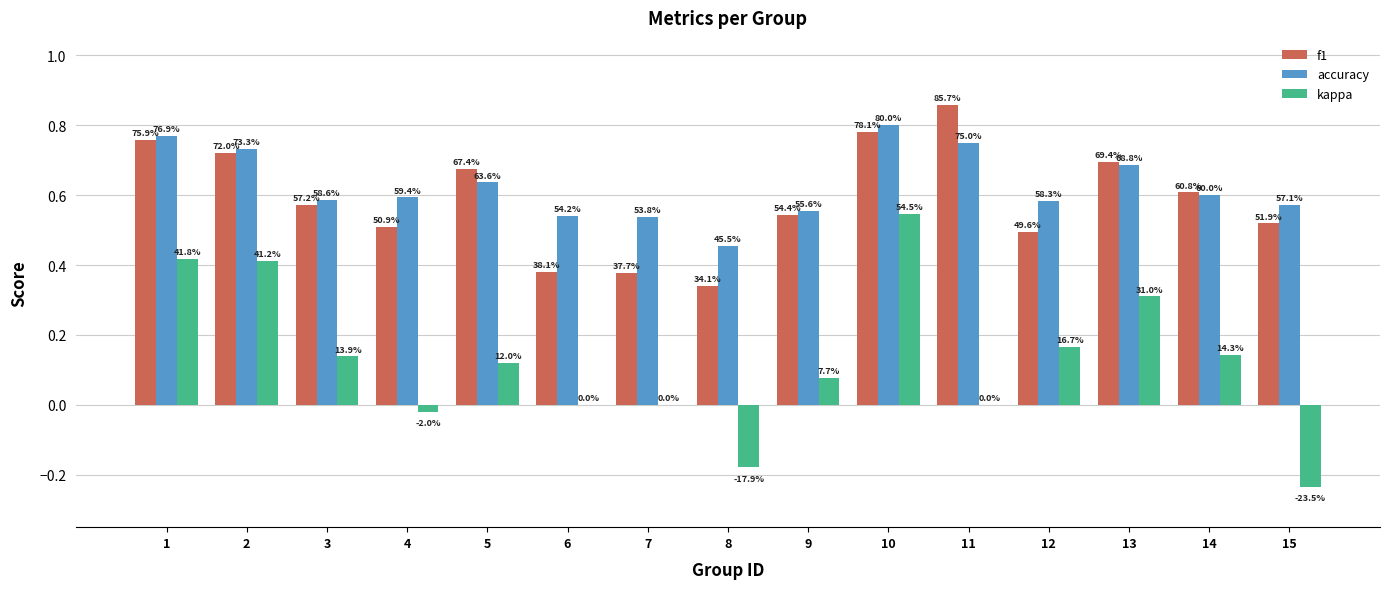

Between 9 and 12, which series saw the biggest shift?

kappa